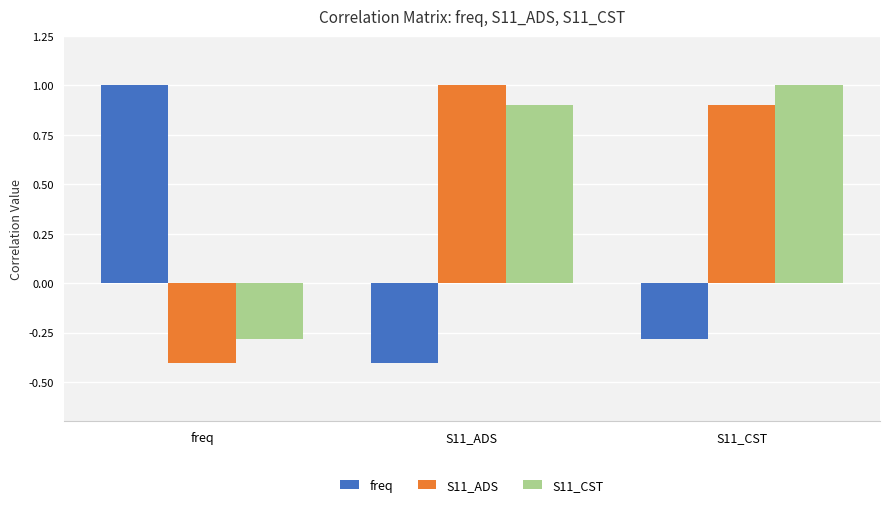

What are all the series names shown in the legend?

freq, S11_ADS, S11_CST